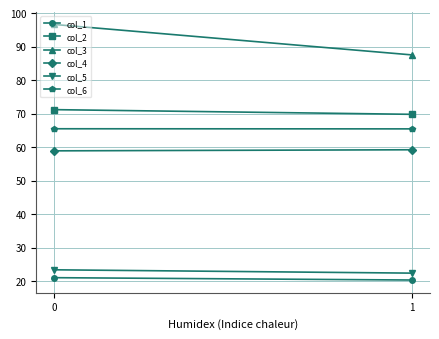

Is it true that col_4 equals 85.5 at 0?

False